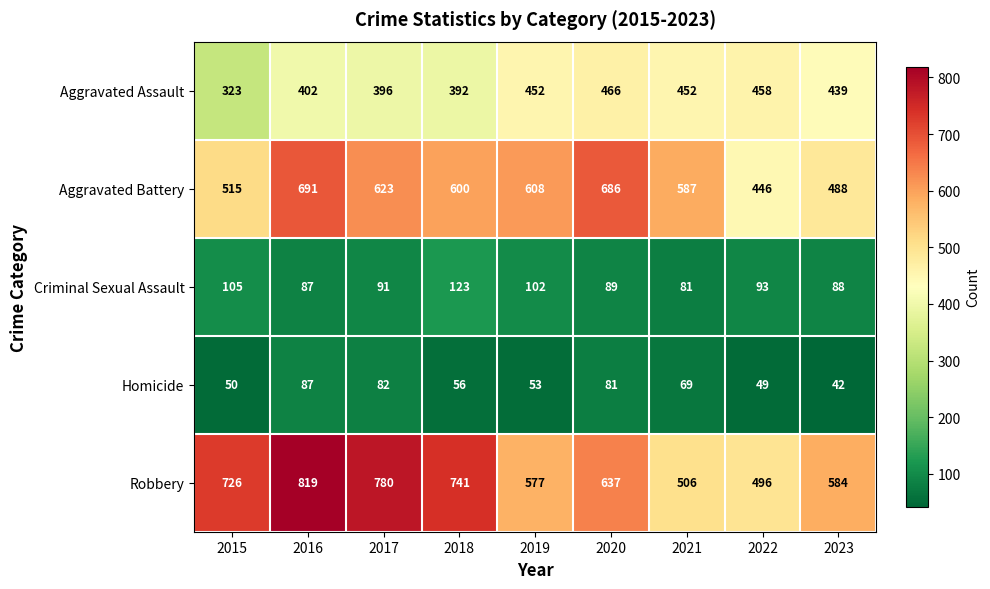

True or false: Criminal Sexual Assault has a value of 64 at 2018.

False